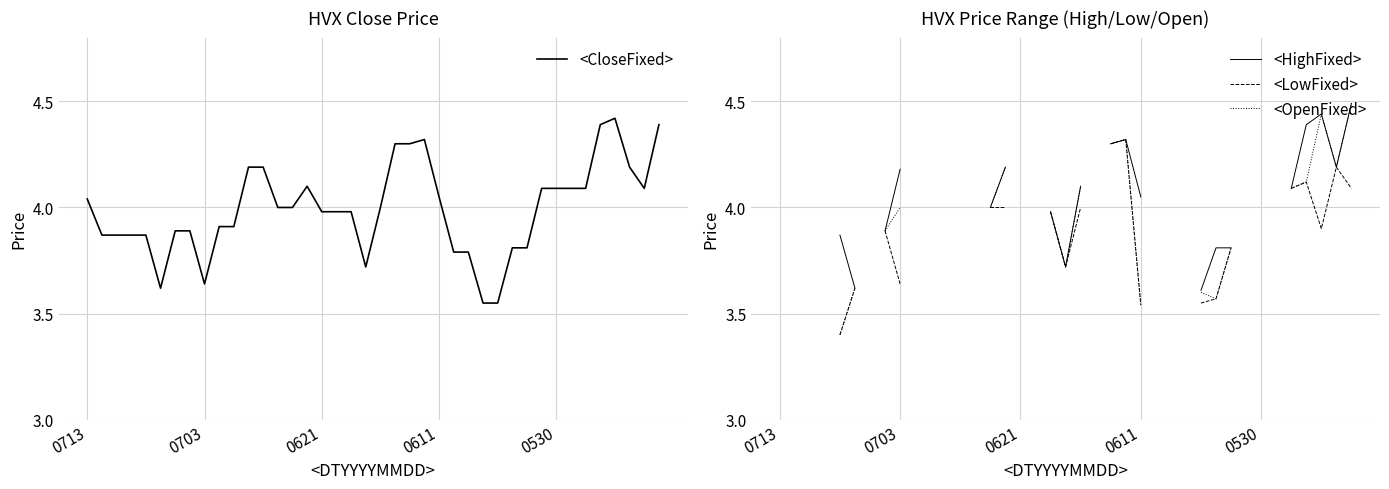

What is the label of the 19th point from the right?

21